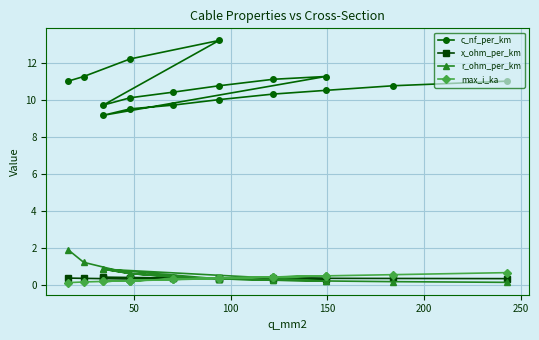

What is the label of the 15th point from the right?

150